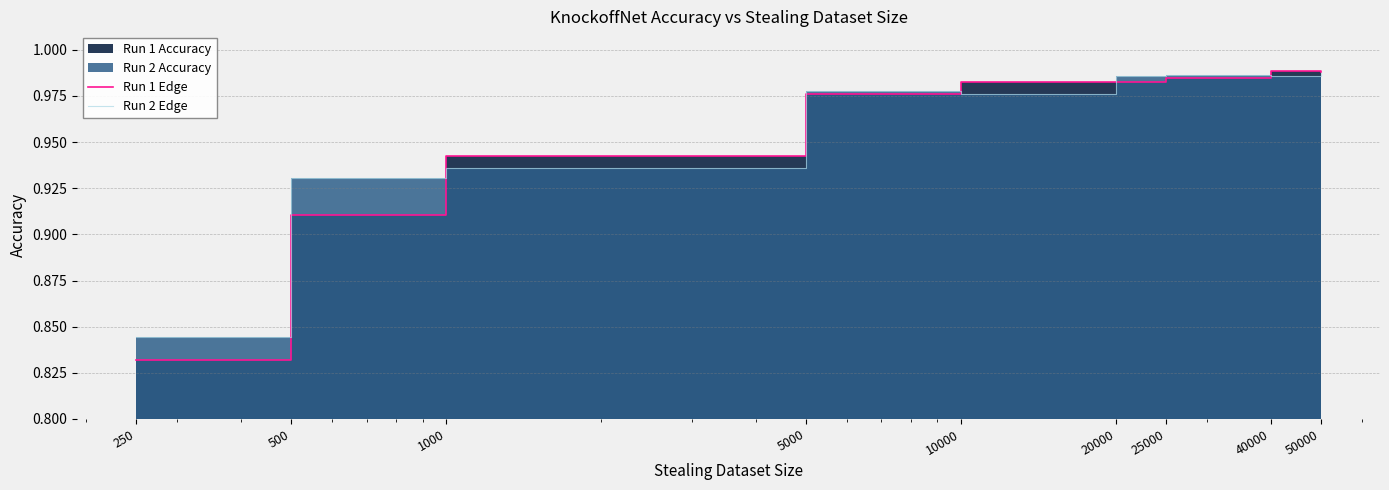

At how many categories does at least one series exceed 0?

9